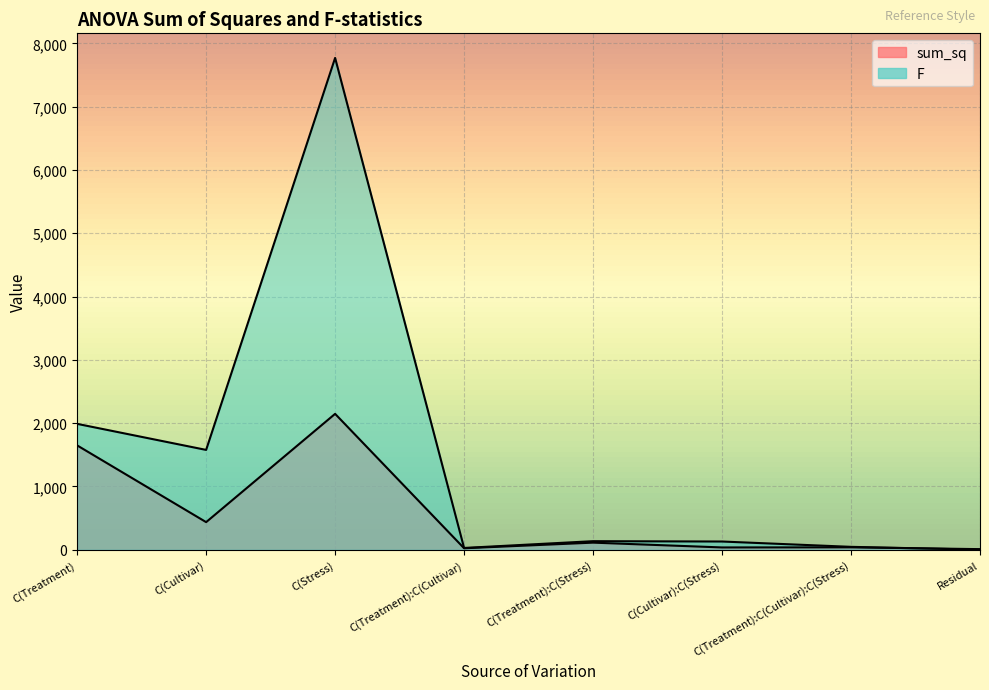

Reading left to right, extract all data points from this chart.

sum_sq: 1648.0	435.6	2146.7	22.8	111.6	35.7	37.4	8.8
F: 1988.6	1576.9	7770.8	27.6	134.7	129.3	45.1	0.0